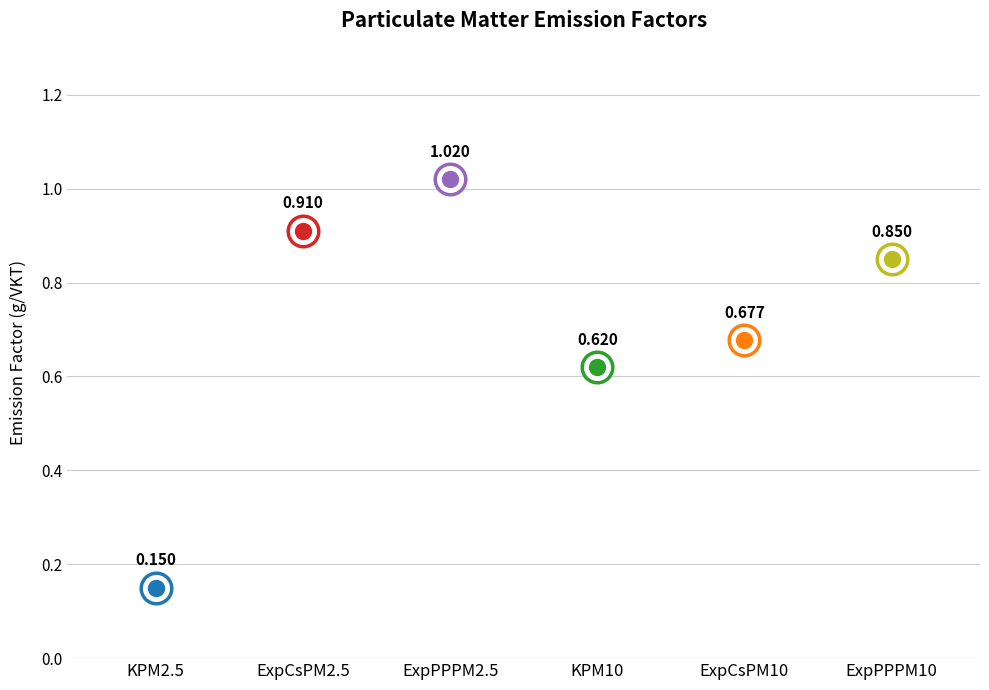

Between KPM2.5 and KPM10, which is larger?

KPM10